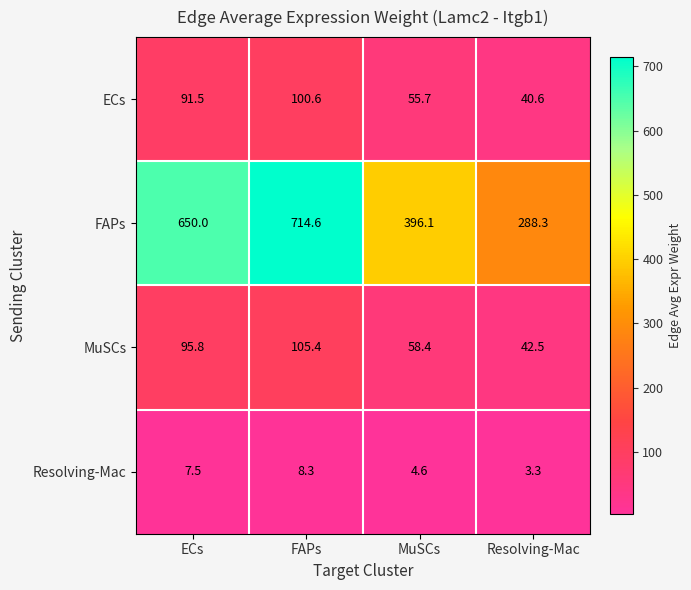

Where is Resolving-Mac nearest to the value 5?

MuSCs